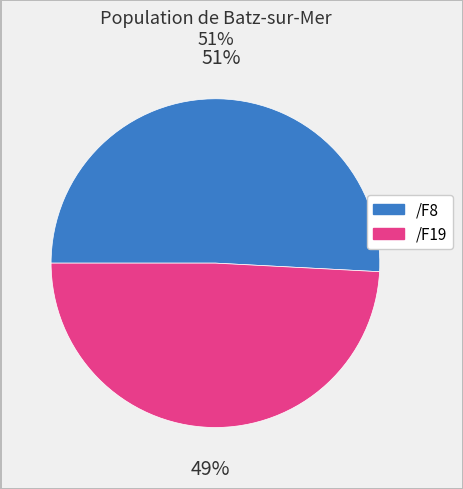

To the nearest percent, what is the average slice percentage?

50%